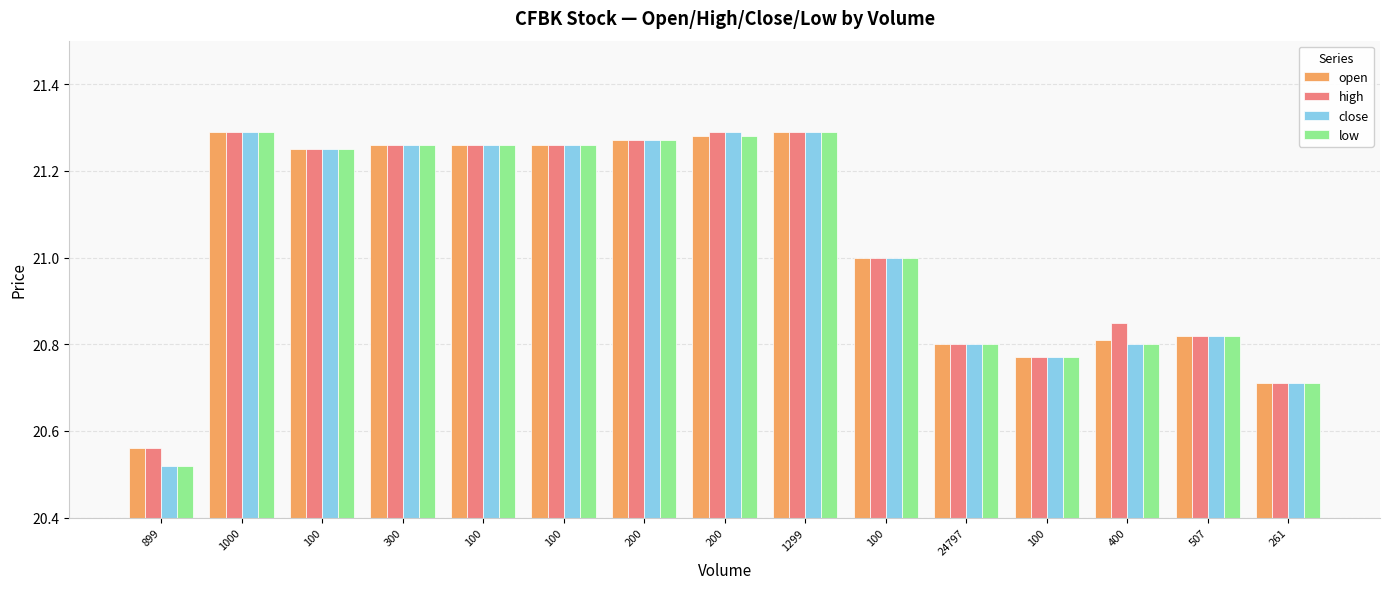

How many distinct data groups are displayed?

4